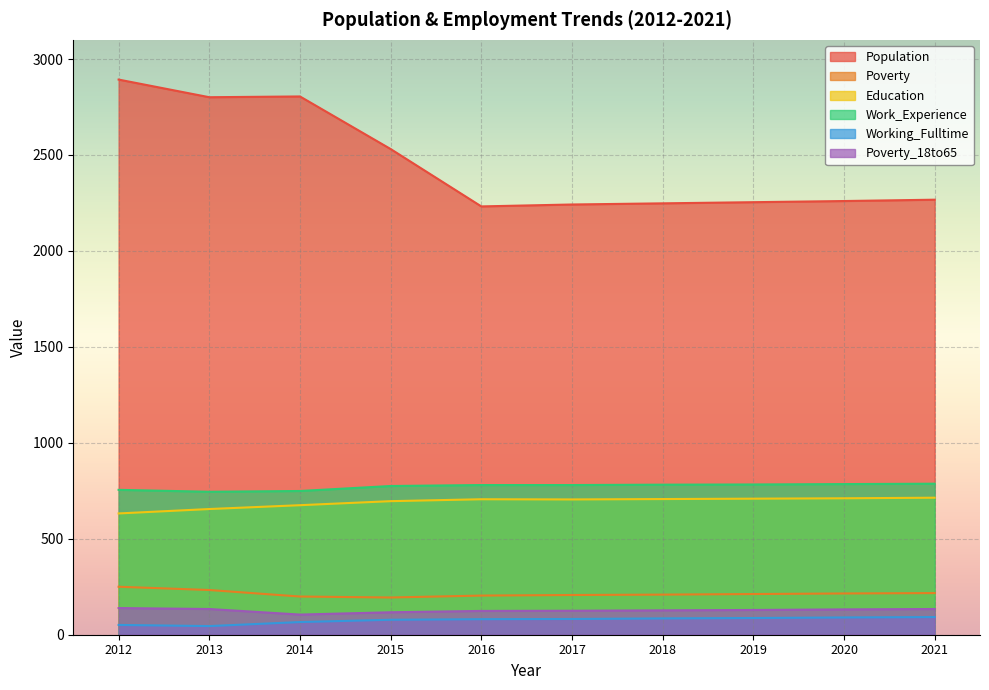

At which label does Work_Experience reach its peak?

2021